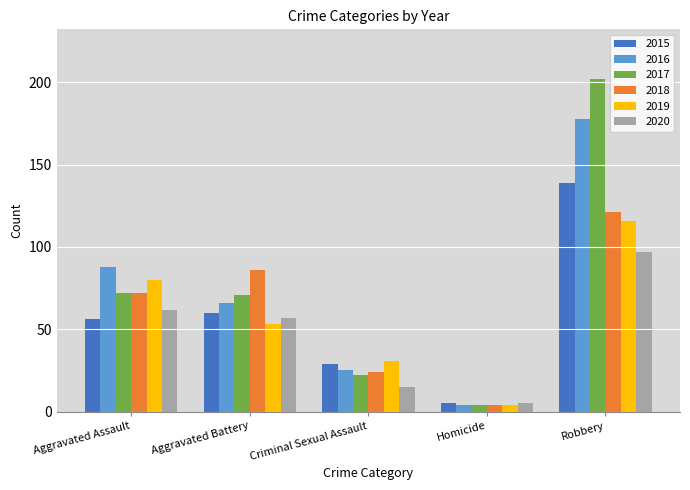

How many bars are there in each group?

6